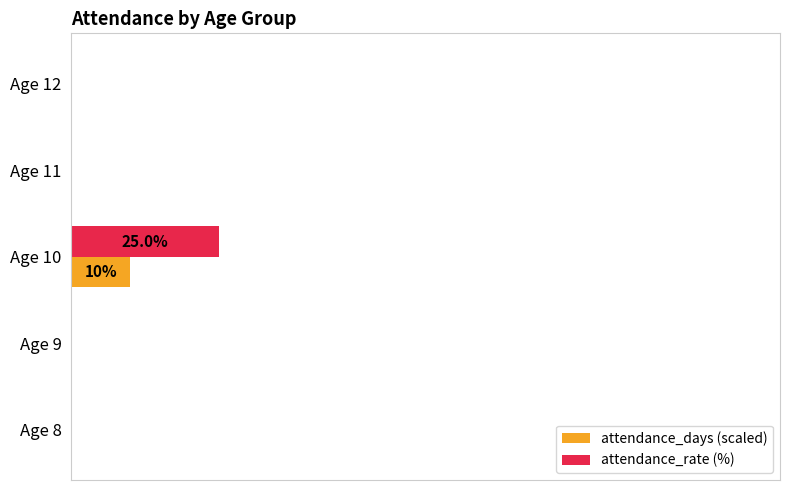

Rank the series by their maximum value, from lowest to highest.

attendance_days (scaled), attendance_rate (%)